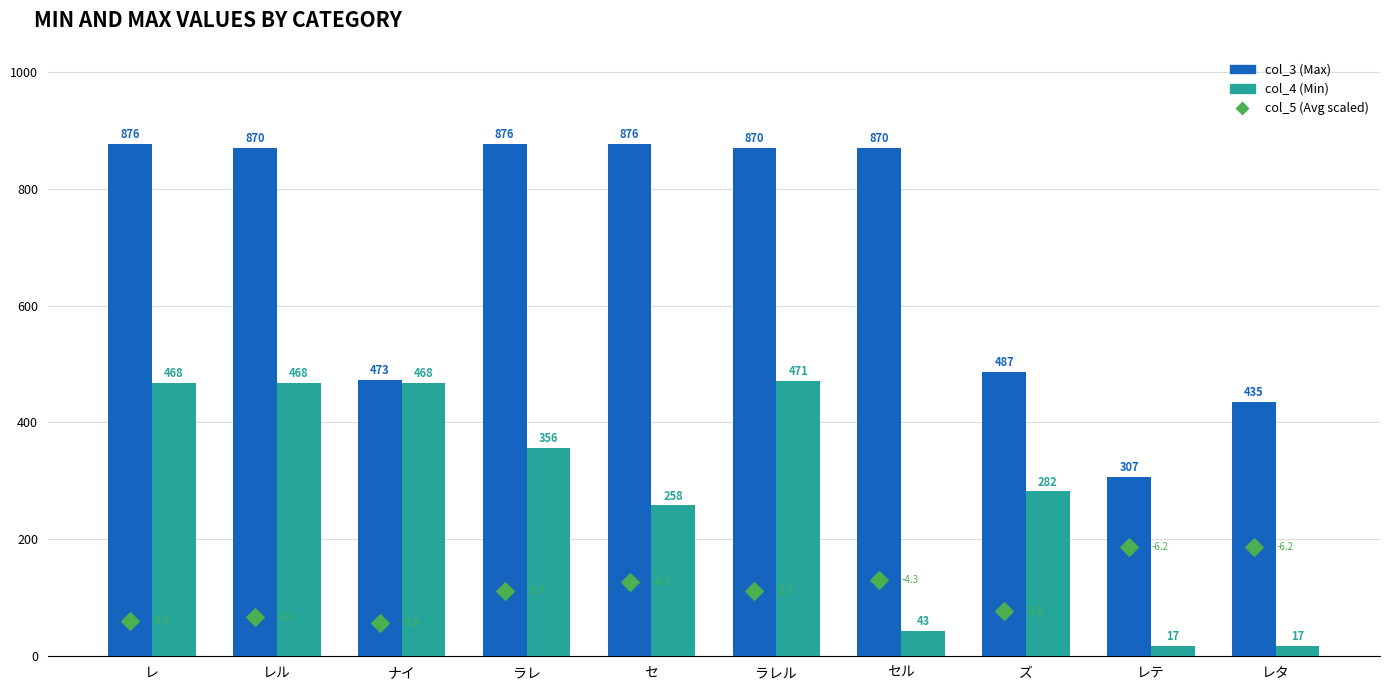

Which series contains the highest Y value?

col_3